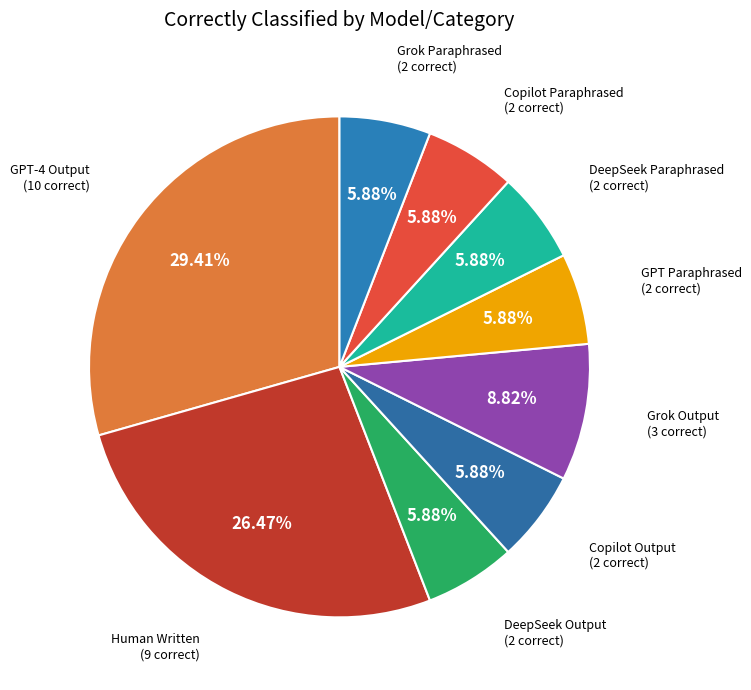

Count the number of slices in the pie.

9